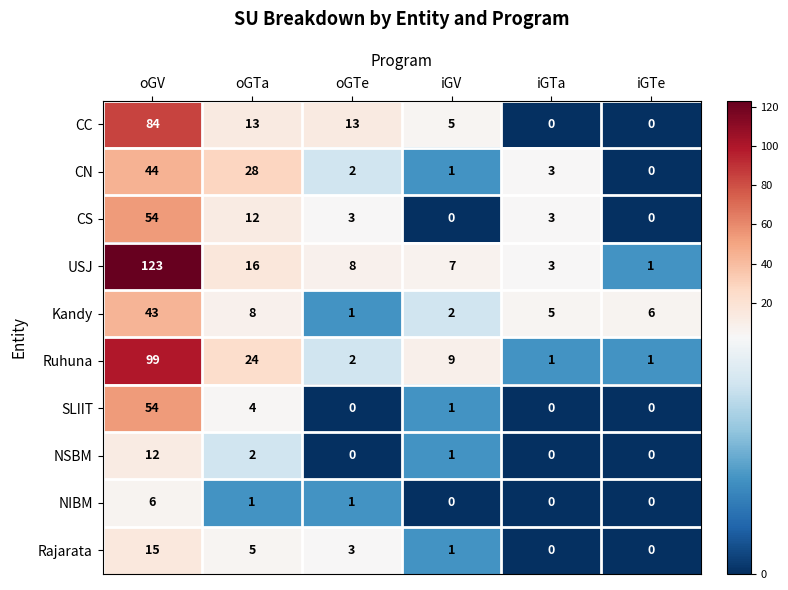

Is the value of SLIIT at oGTa greater than the value of CC at iGTa?

Yes